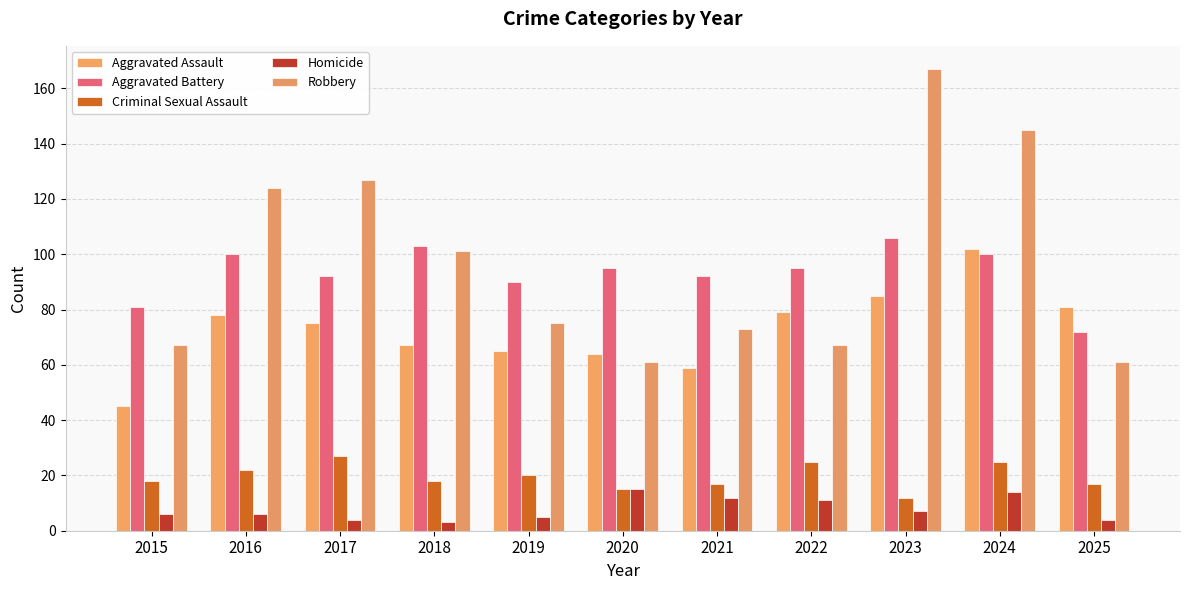

Which category has the highest value across all series?

2023